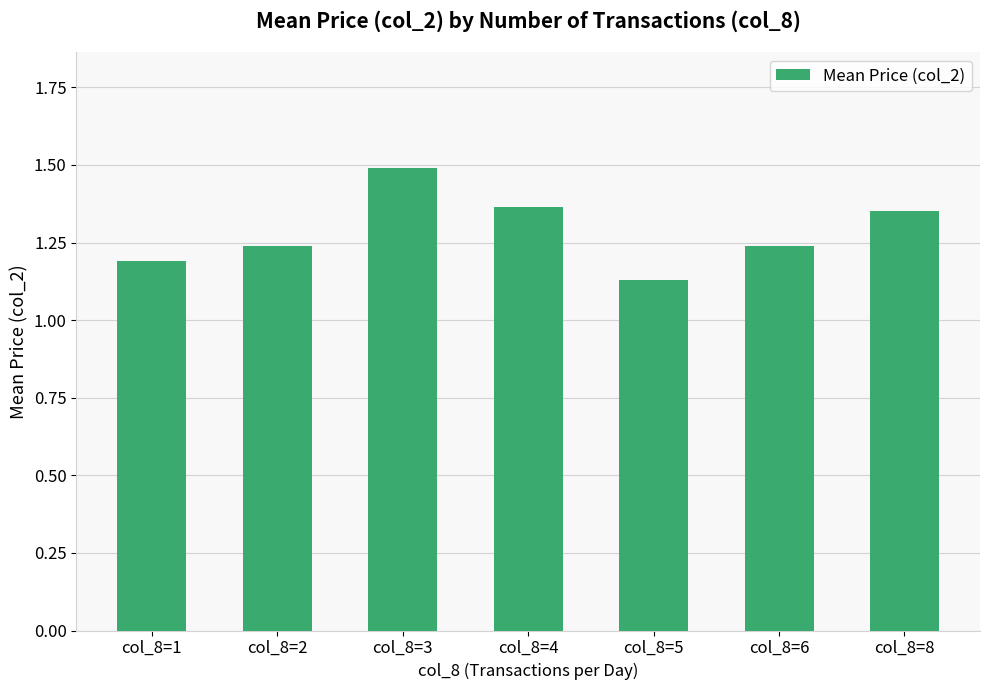

What is the sum of the values at col_8=1 and col_8=2?

2.4